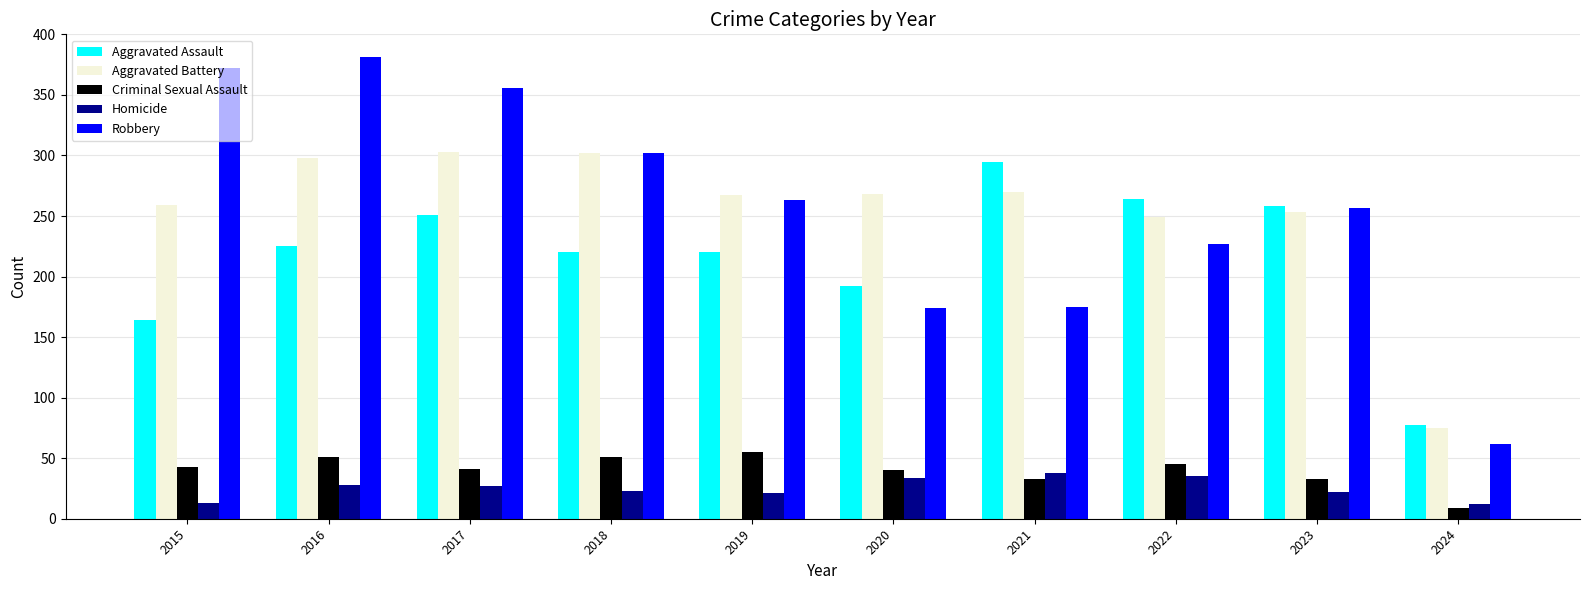

Are the bars grouped side by side (vs. stacked)?

Yes